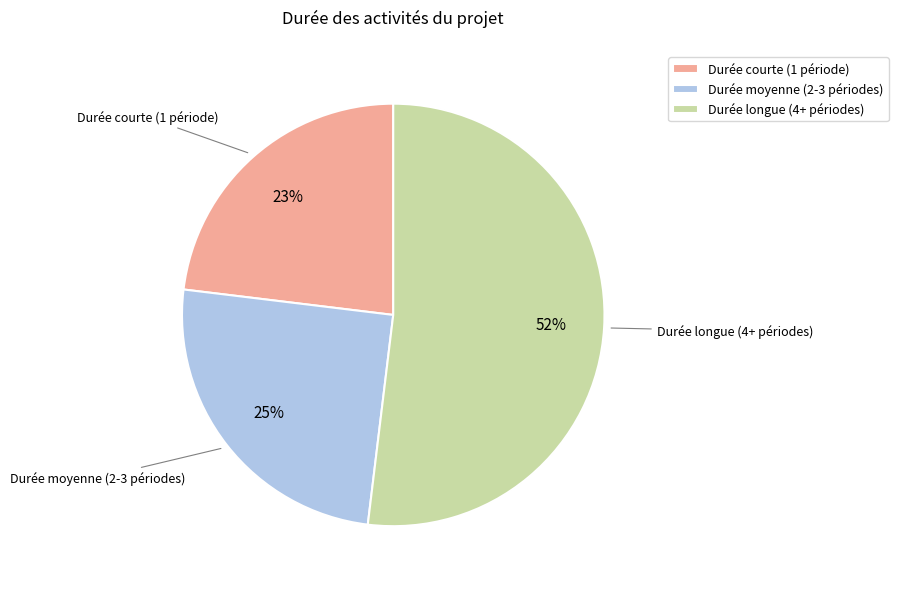

Does any single category account for the majority?

Yes